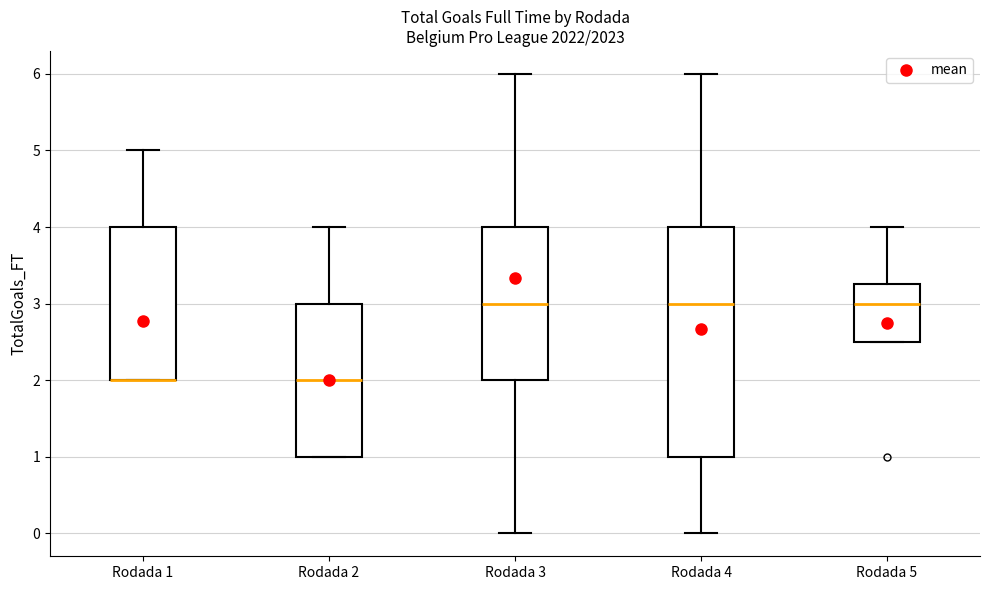

Comparing the boxes themselves (not the whiskers), which one is the tallest?

Rodada 4